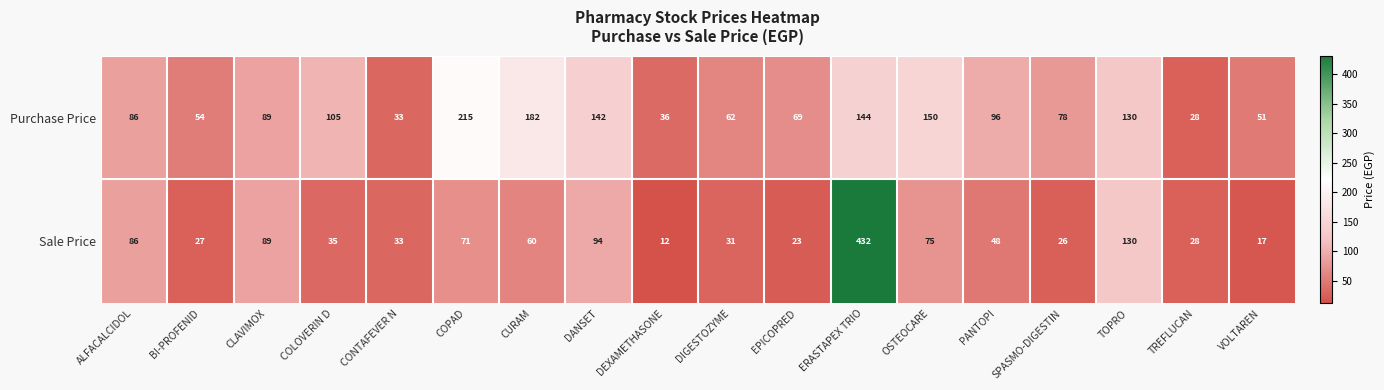

What is the difference between the maximum and second lowest values in the Purchase Price series?

182